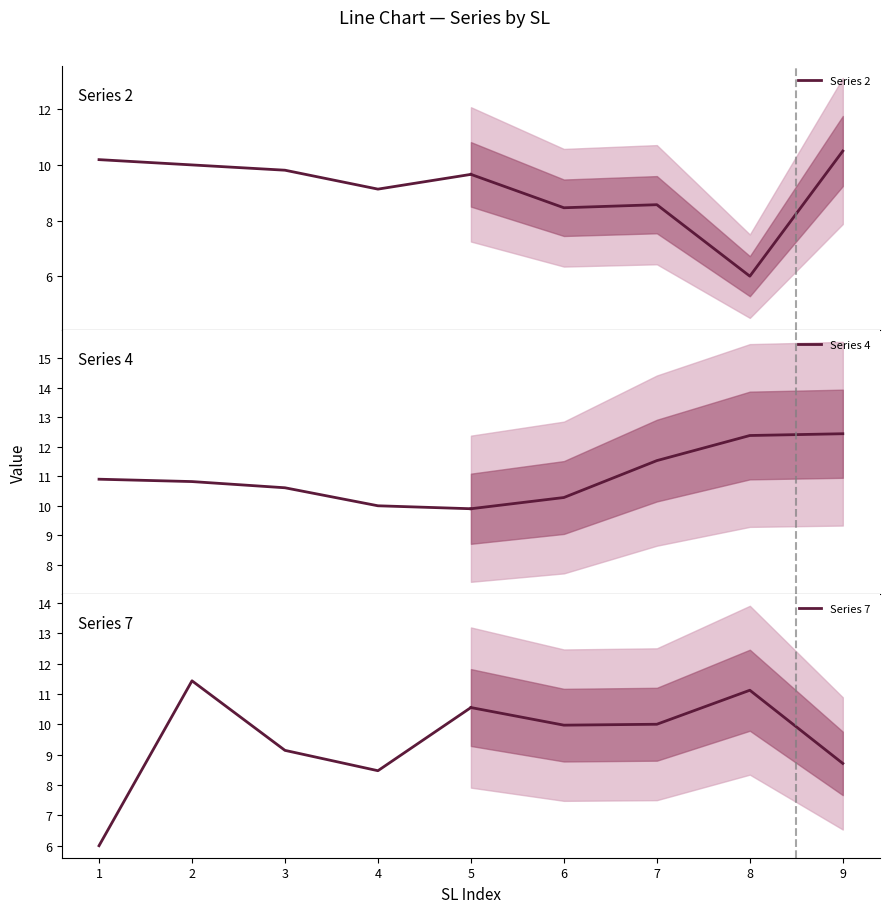

At how many categories does at least one series exceed 9?

5